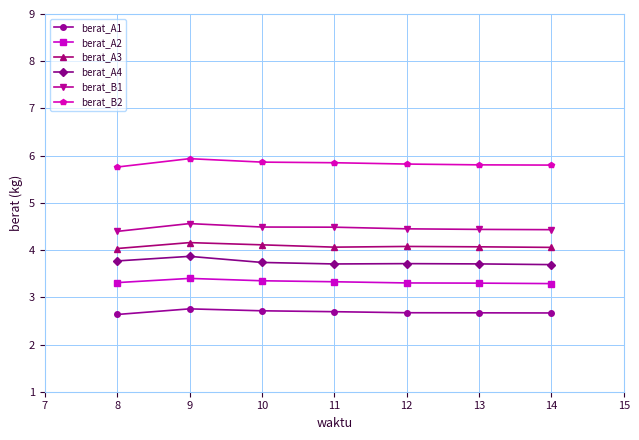

What is the minimum value for berat_A1?

2.6